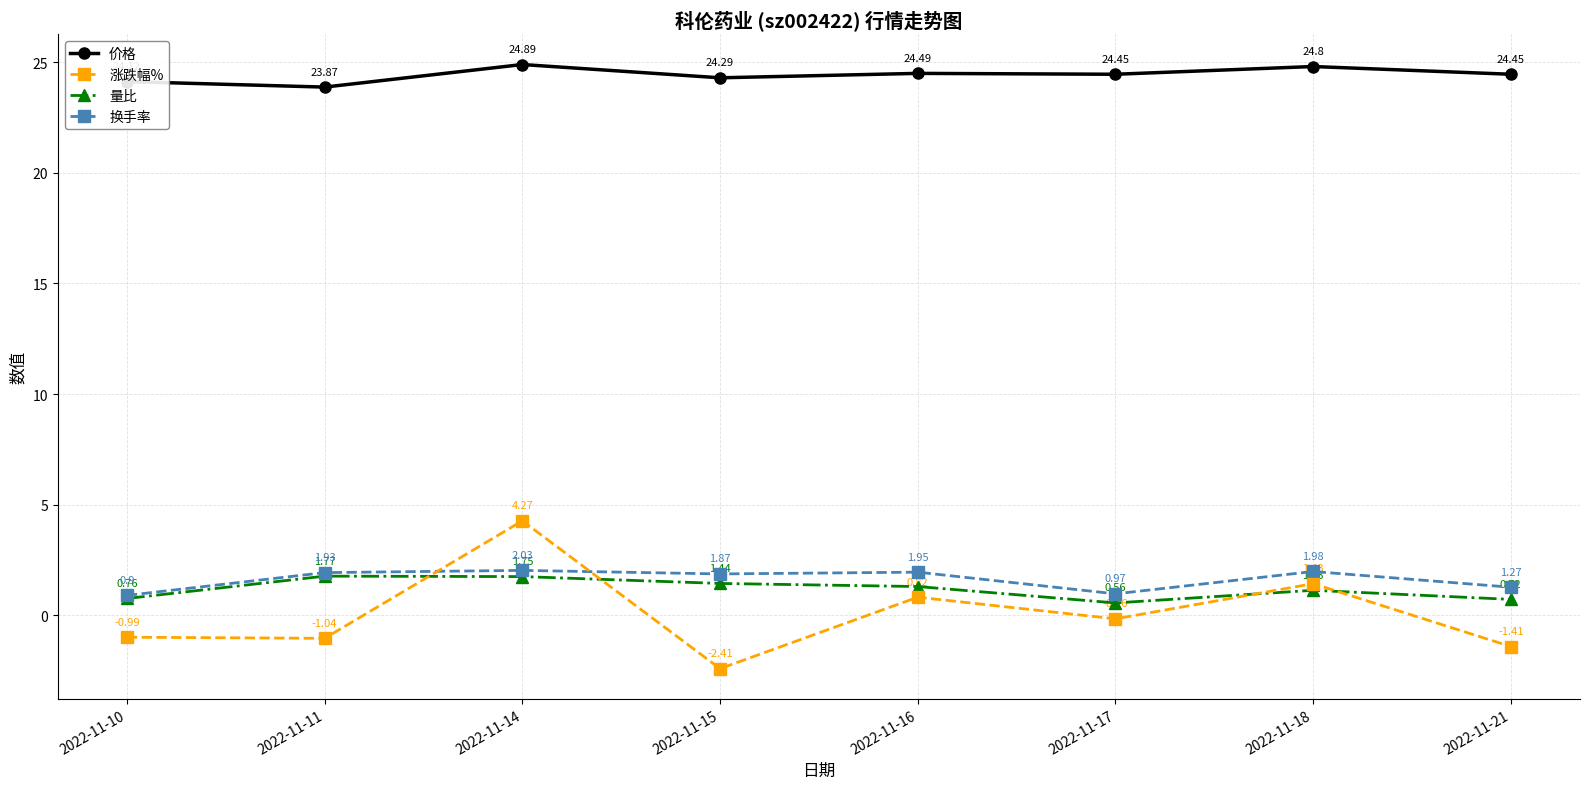

What is the difference between the maximum and minimum values in the 涨跌幅% series?

6.7